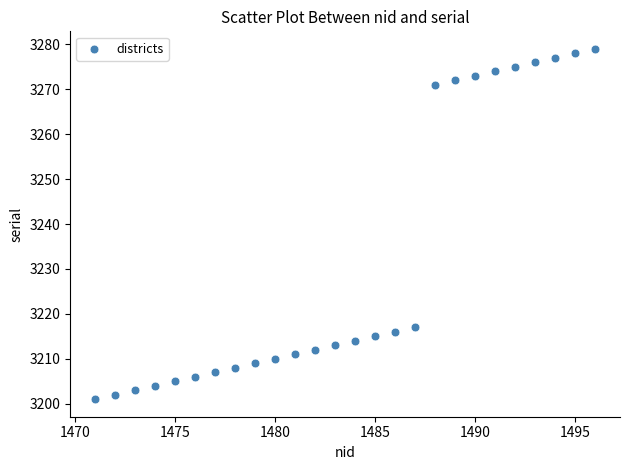

What Y value in the scatter plot is closest to 3240?

3217